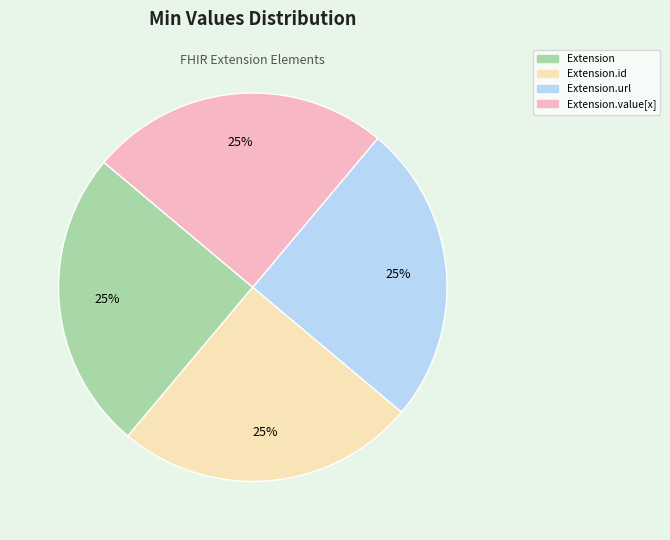

Does Extension account for over 50% of the chart?

No